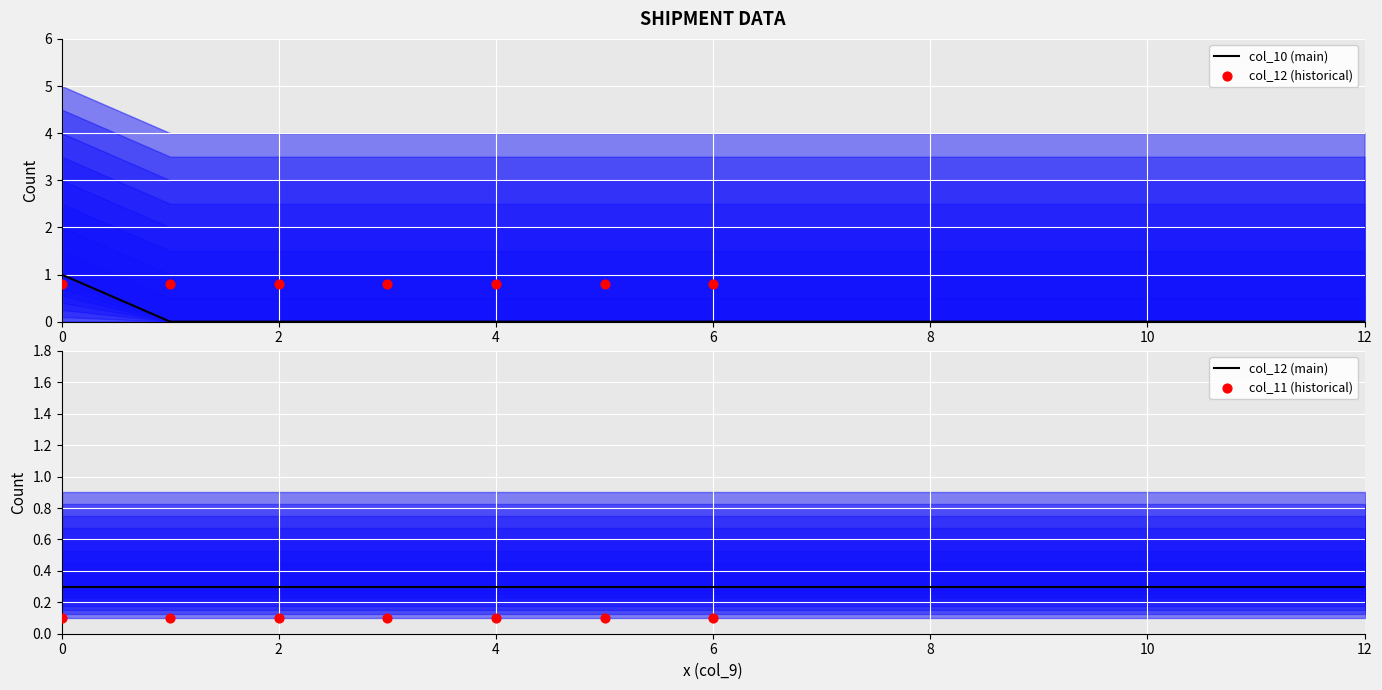

Is the value of col_10 at 0 greater than the value of col_12 at 2?

No